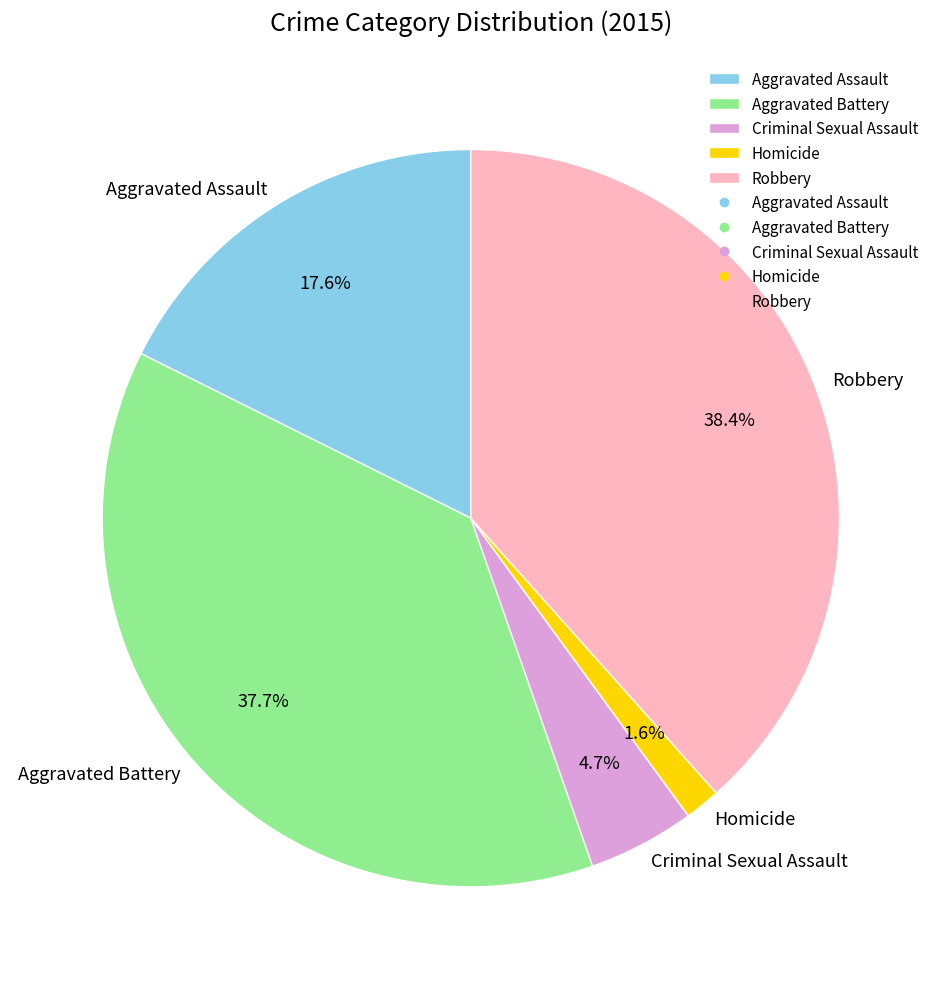

What is the ratio of the value at Aggravated Battery to the value at Aggravated Assault?

2.1